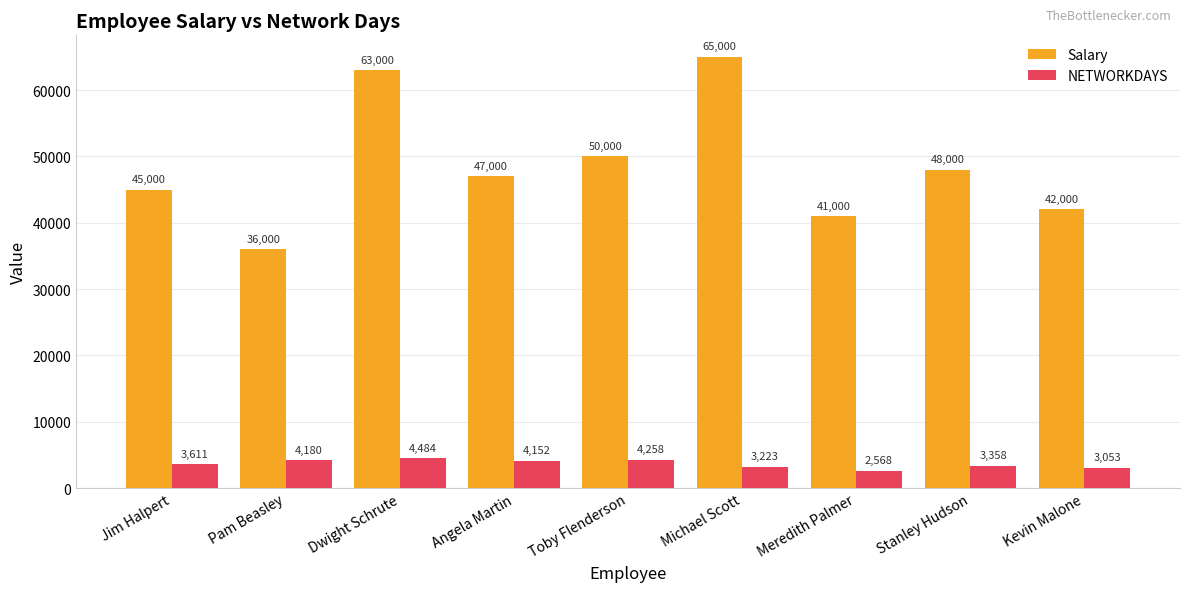

Are the bars grouped side by side (vs. stacked)?

Yes